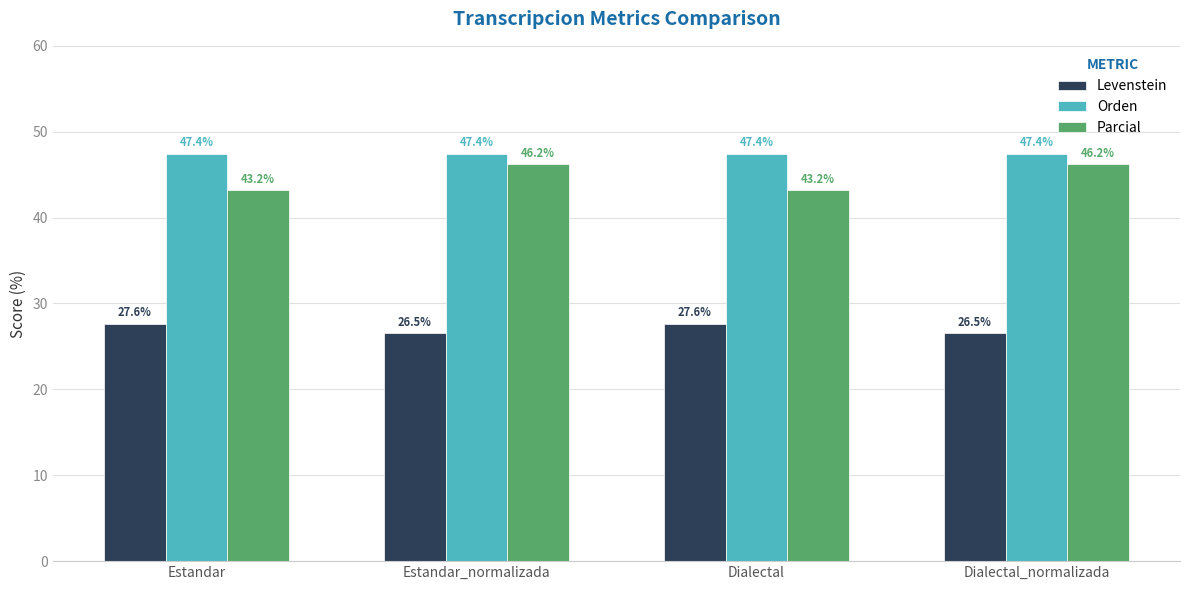

The Levenstein series shows 44.1 at Estandar_normalizada. True or false?

False